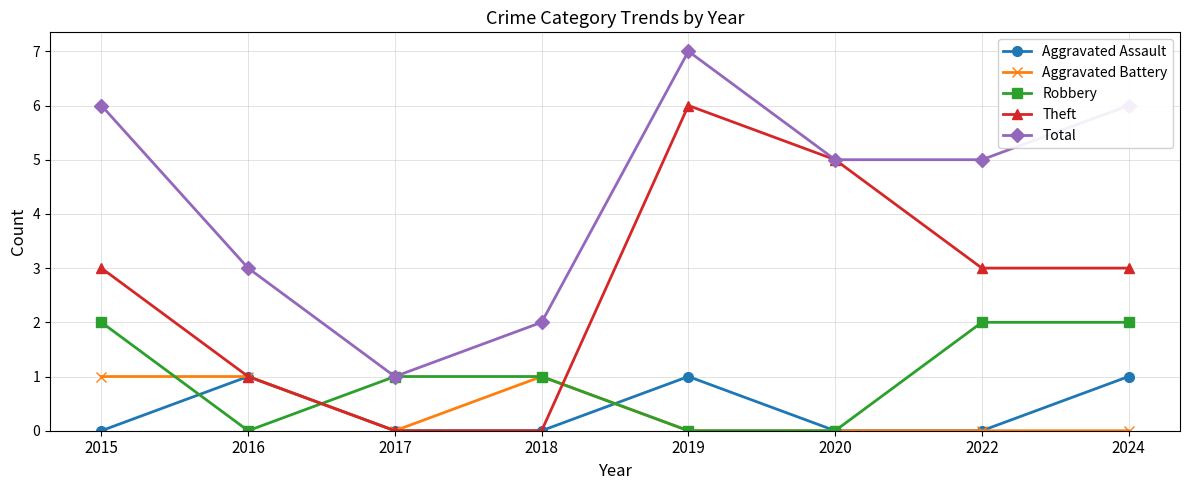

Where is the first local maximum for Total?

2019